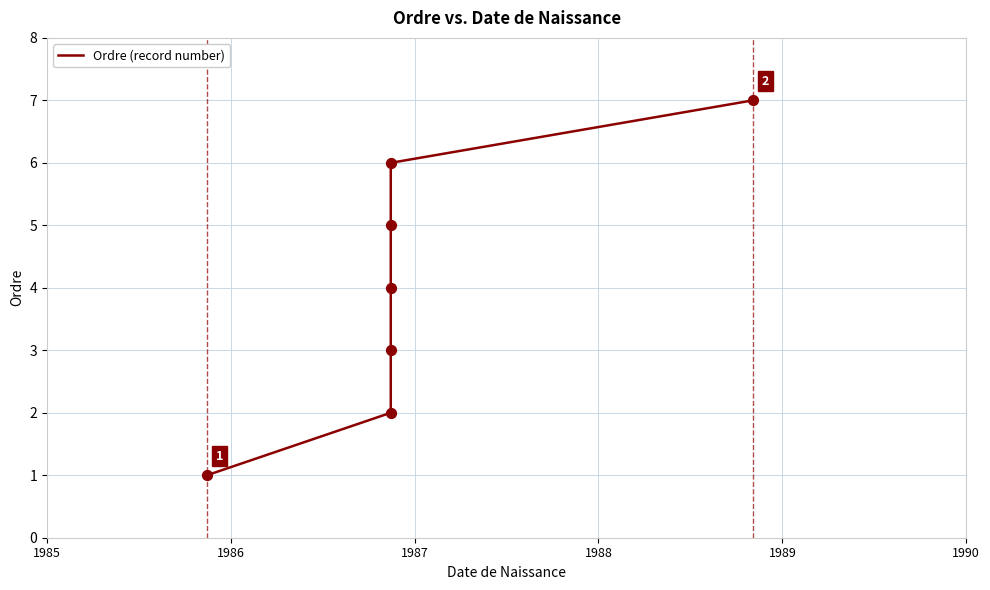

What is the change in value from 1985 to 1986?

+1